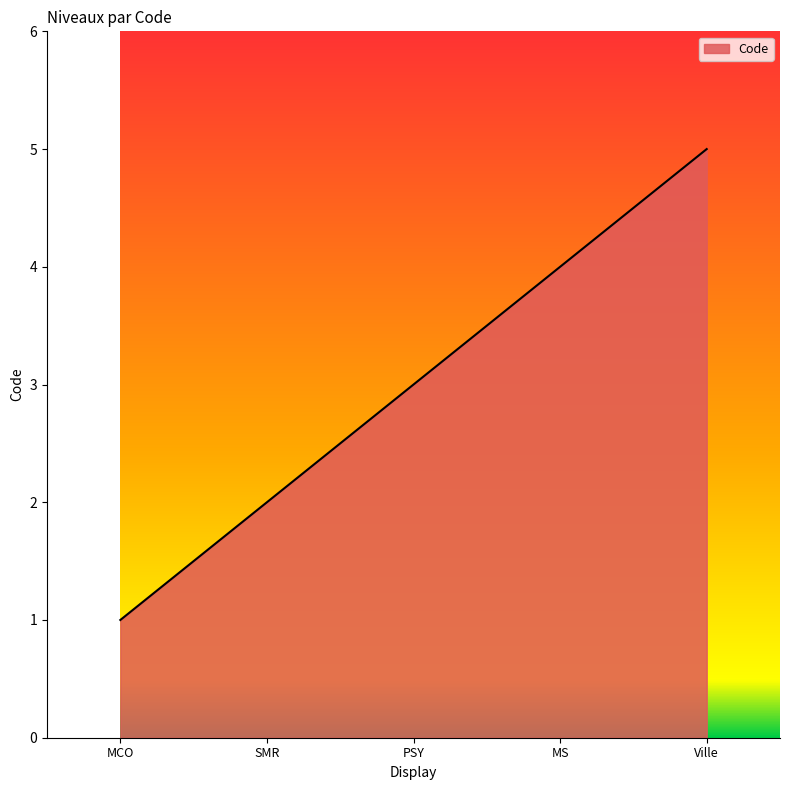

What is the change in value from MCO to PSY?

+2